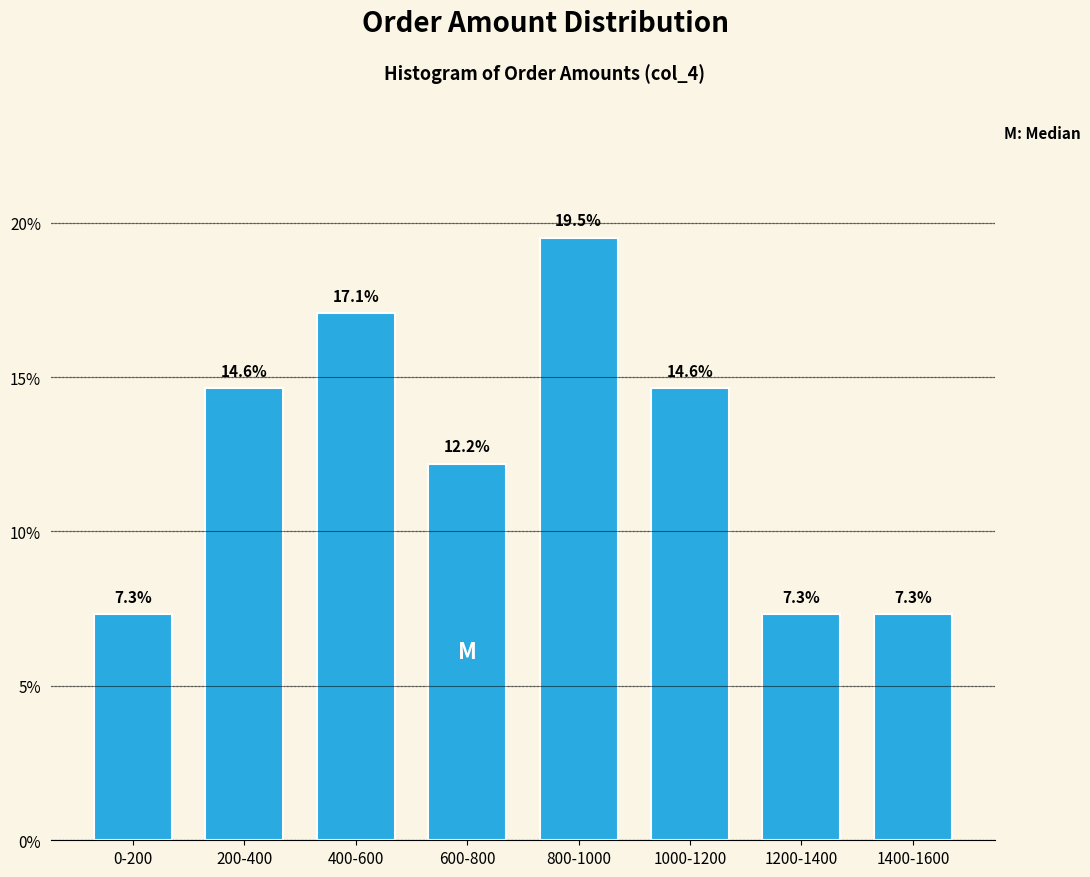

Does the chart contain any negative values?

No